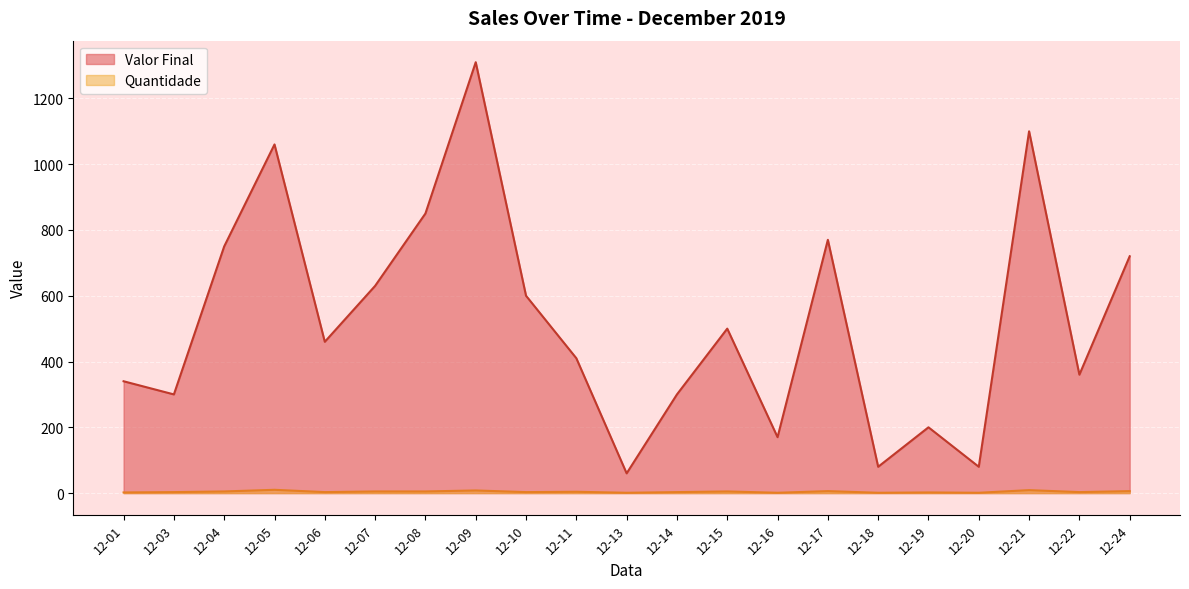

Between 14 and 21, which series saw the biggest shift?

Valor Final